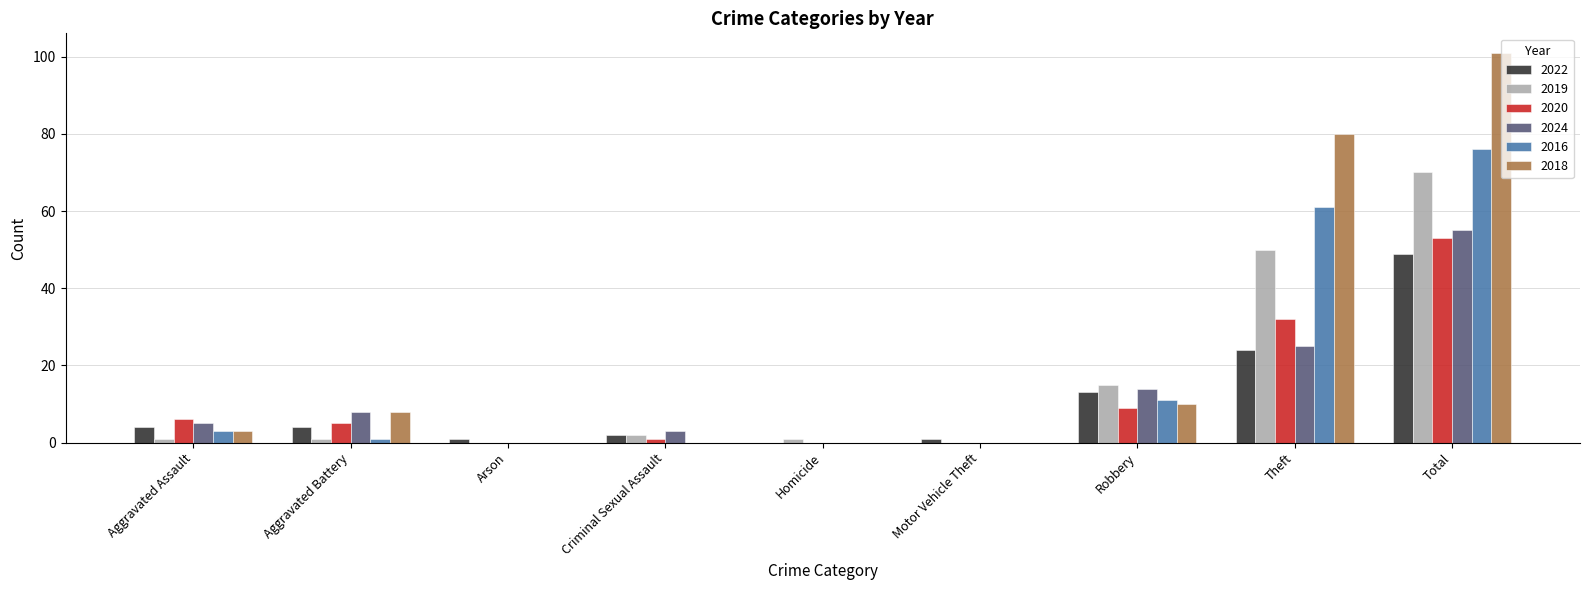

What is the maximum value for 2020?

53